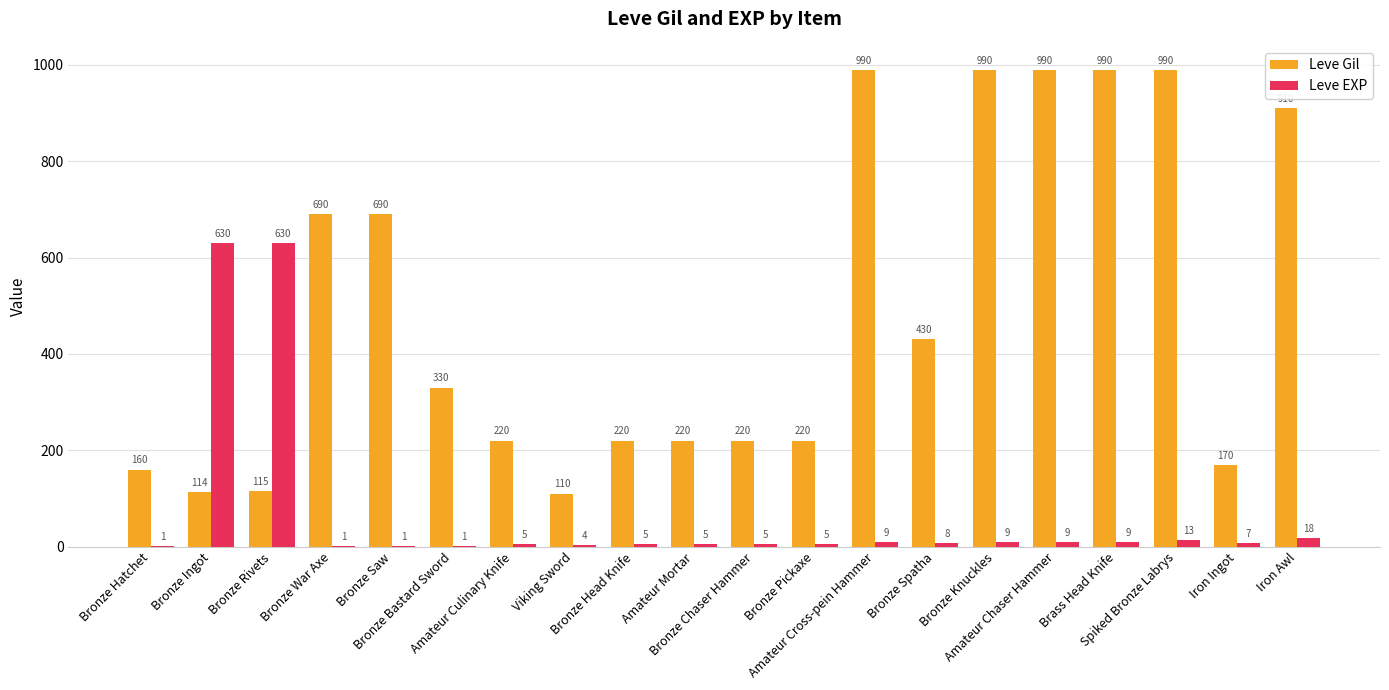

What is the spread (max minus min) of values at Bronze Ingot?

516